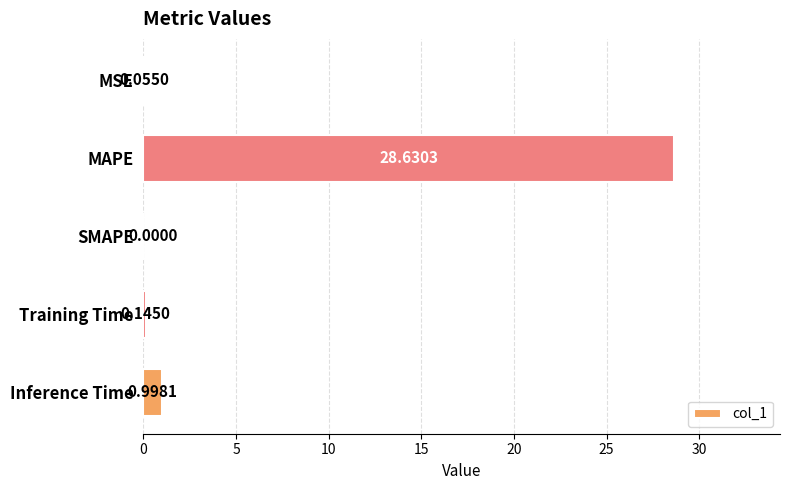

What is the sum of the values at Training Time and Inference Time?

1.1